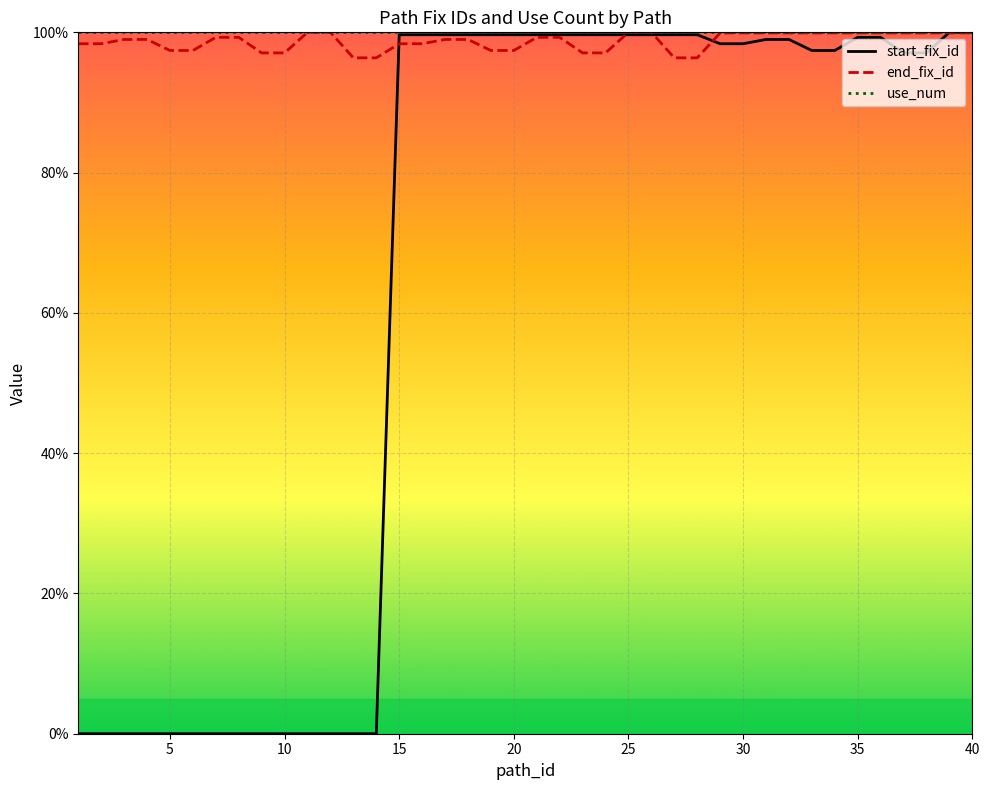

What is the lowest value of the end_fix_id series?

96.4